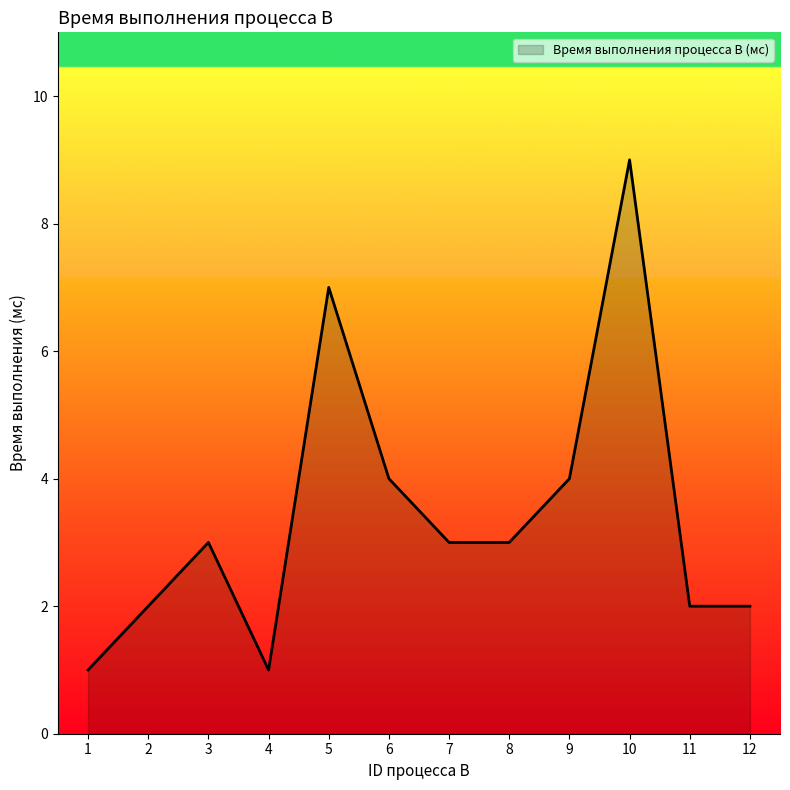

The value at 12 is 1. True or false?

False